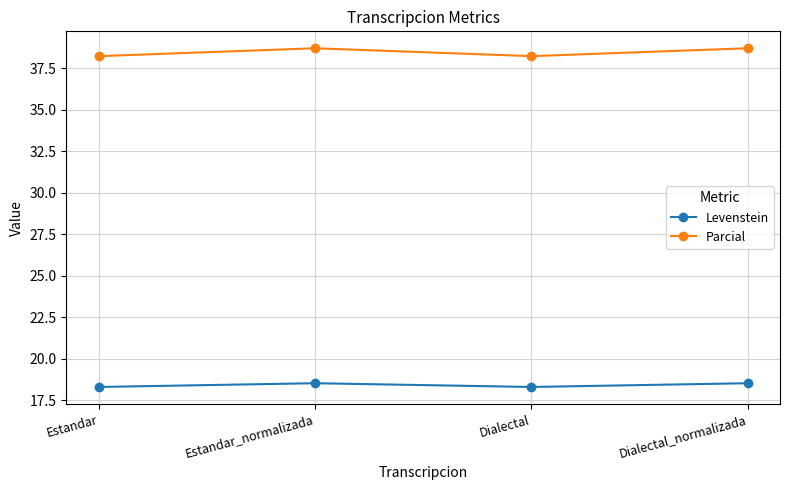

True or false: Levenstein has more than 0 interior local peaks.

True